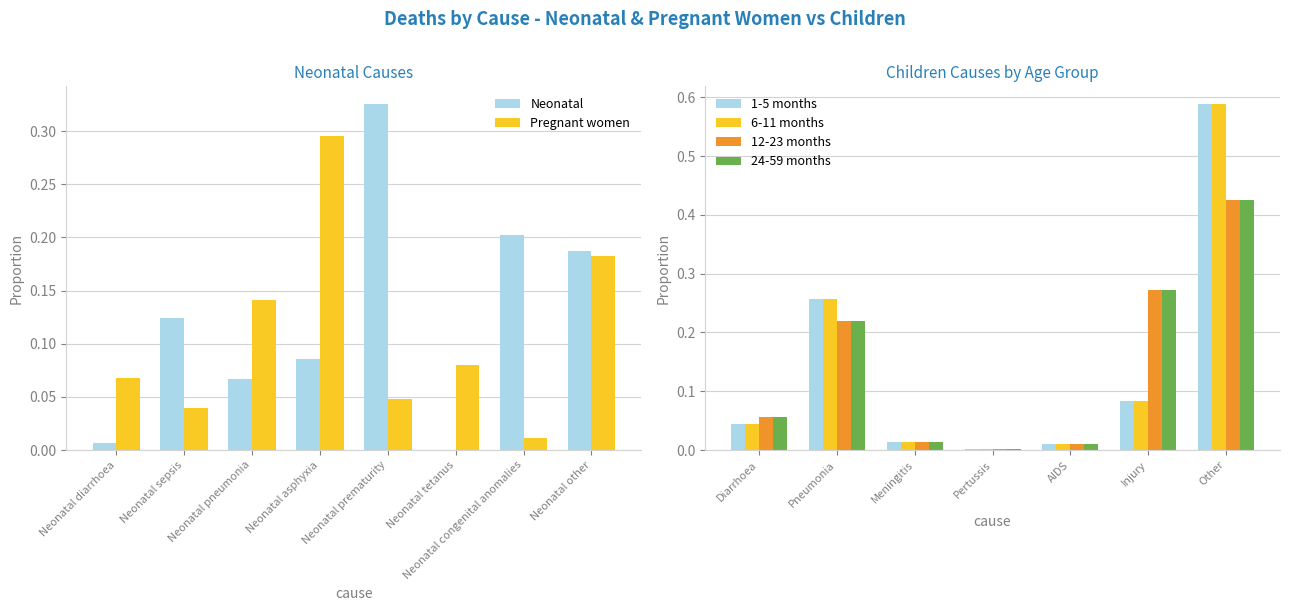

What is the sum of all Neonatal values?

1.0